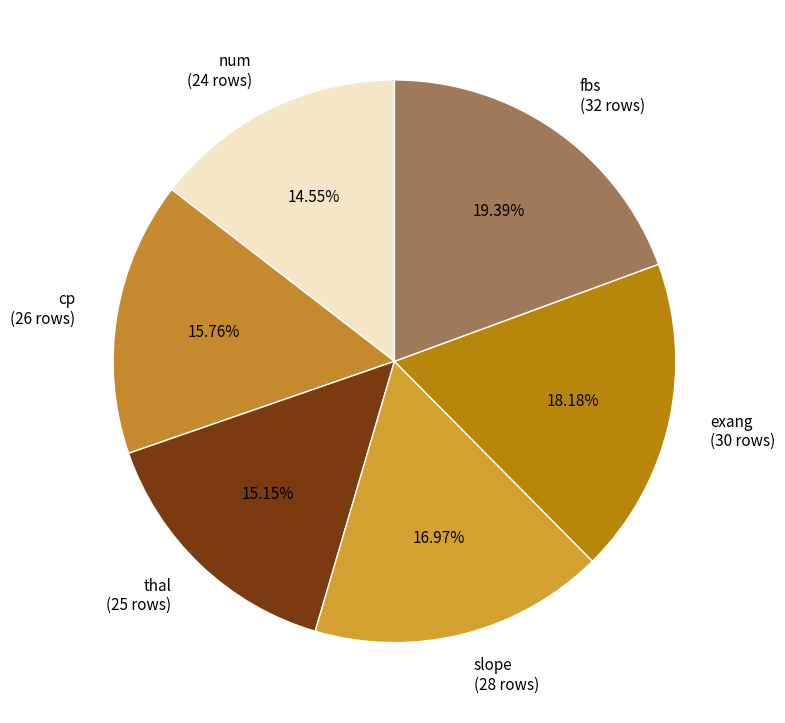

Is there a majority slice in this chart?

No